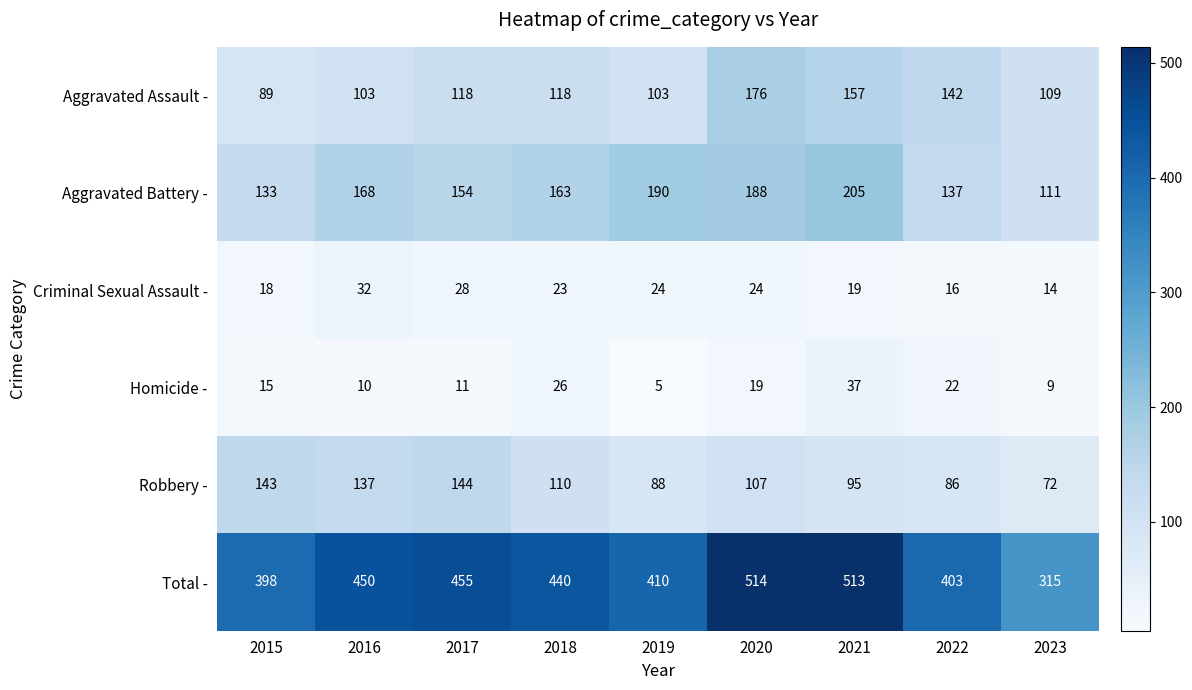

Where does the Aggravated Battery - series first go above 163?

2016